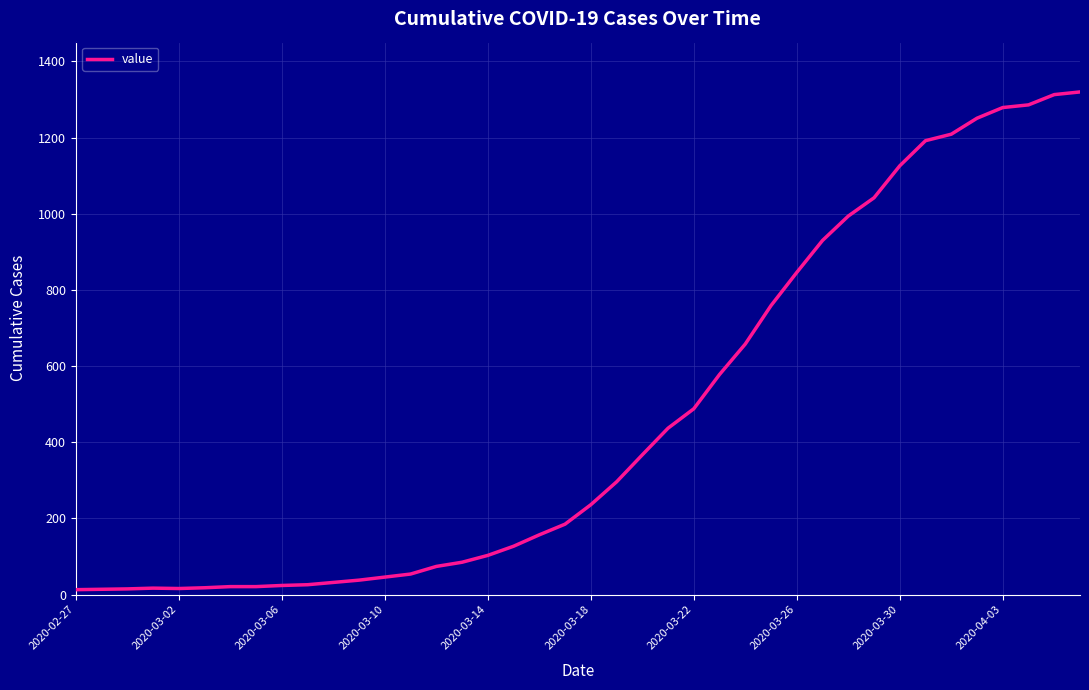

What is the difference between the maximum and minimum values?

1307